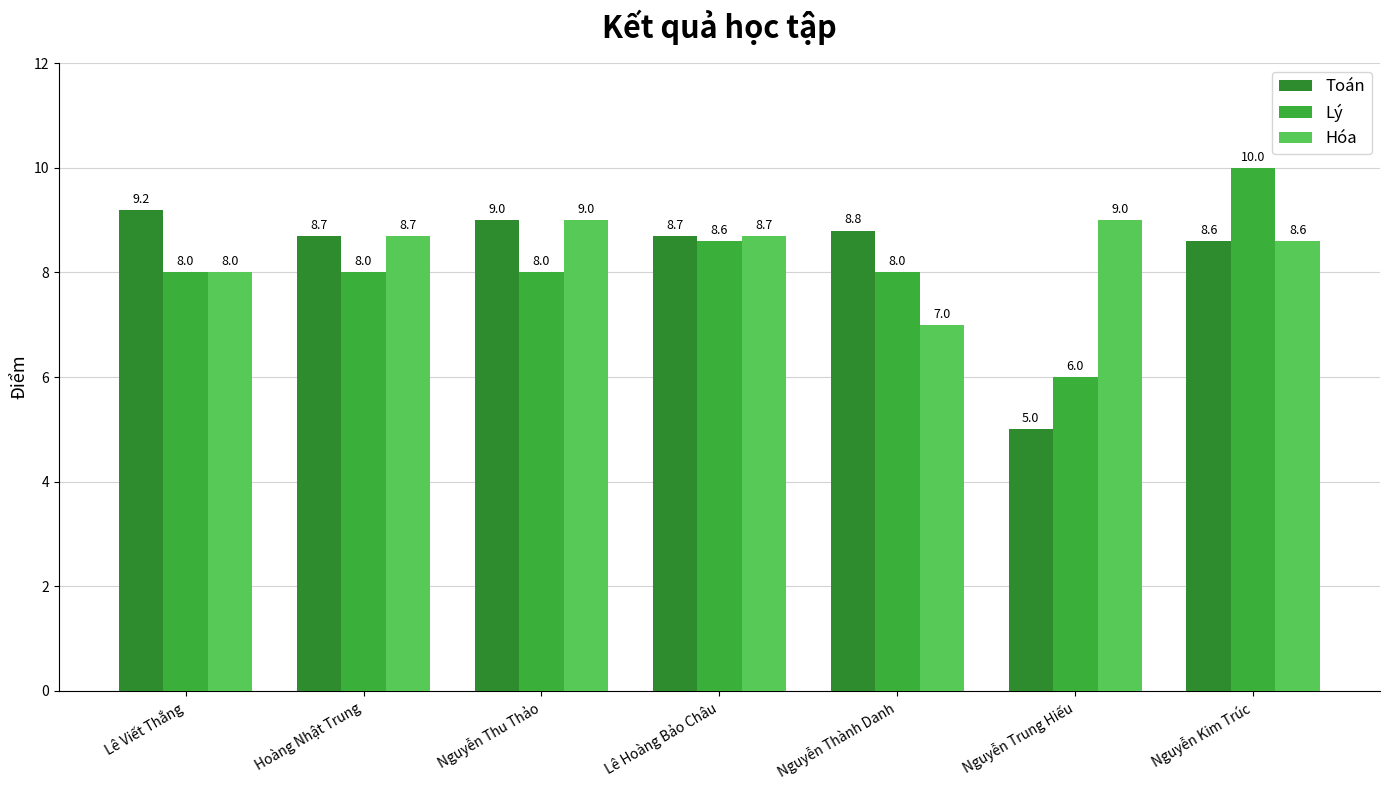

Rank the series at Lê Hoàng Bảo Châu from lowest to highest value.

Lý, Toán, Hóa